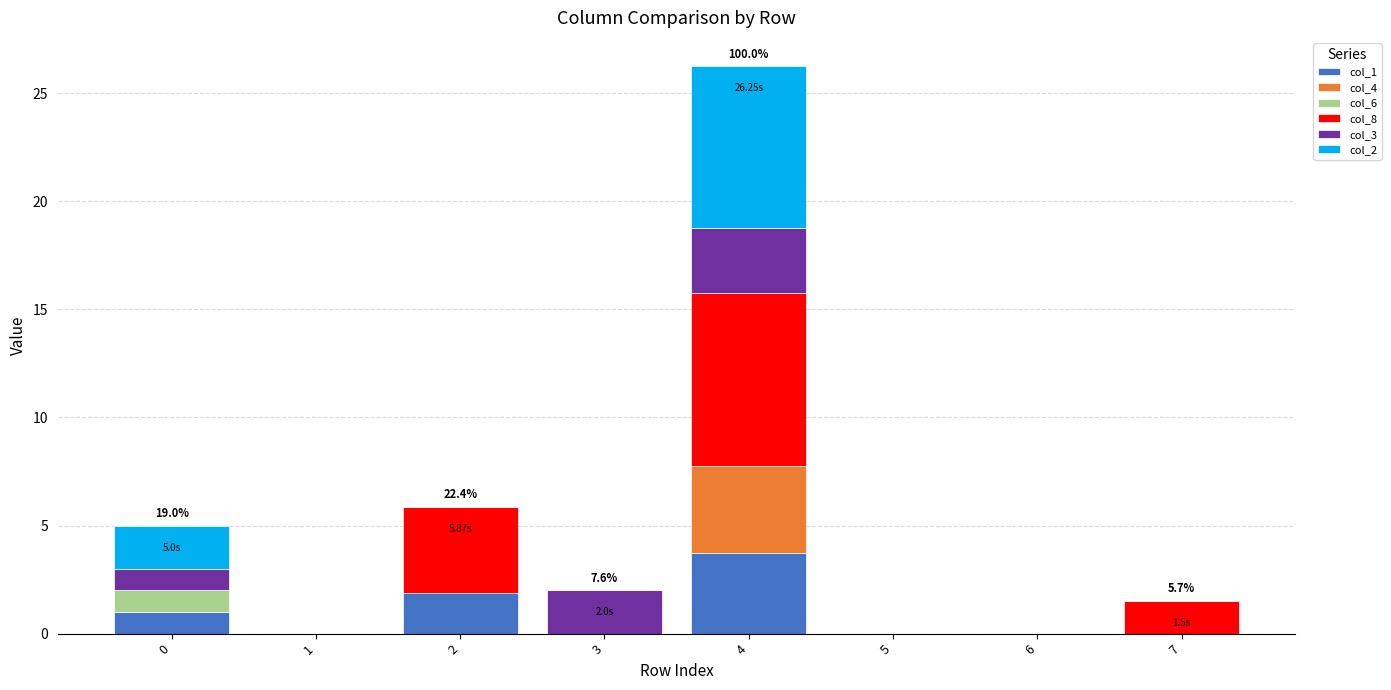

Are the bars horizontal?

No